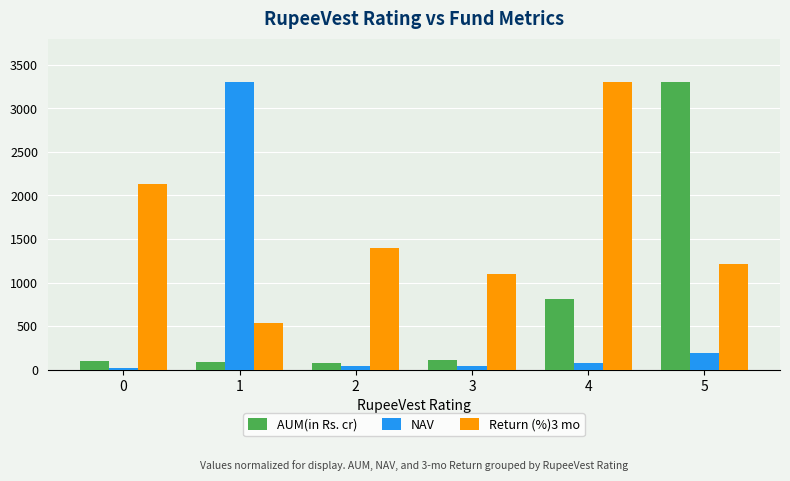

Rank the series at 4 from highest to lowest value.

Return (%)3 mo, AUM(in Rs. cr), NAV